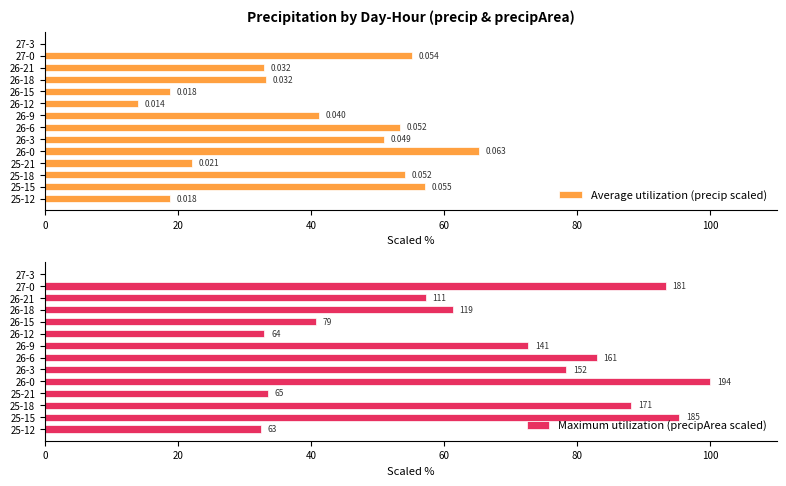

How many bars are there in total?

28